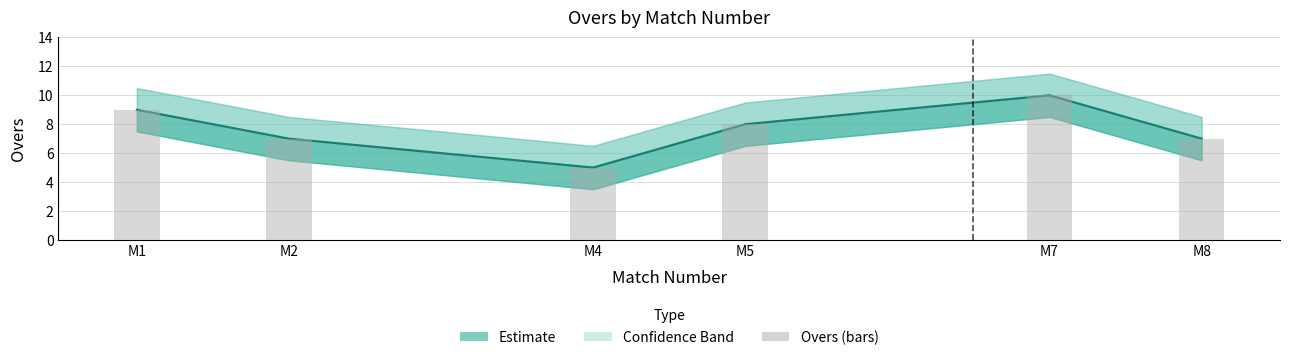

Count the values in the range 7 to 9.

4